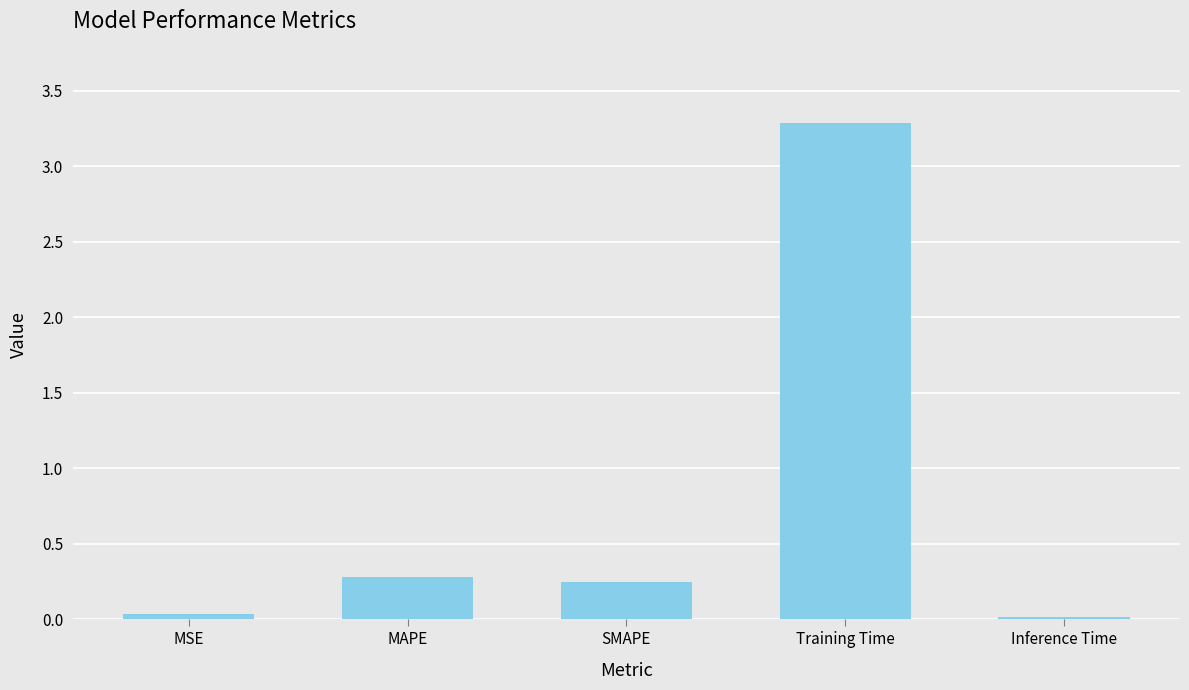

What is the difference between the maximum and second lowest values?

3.3